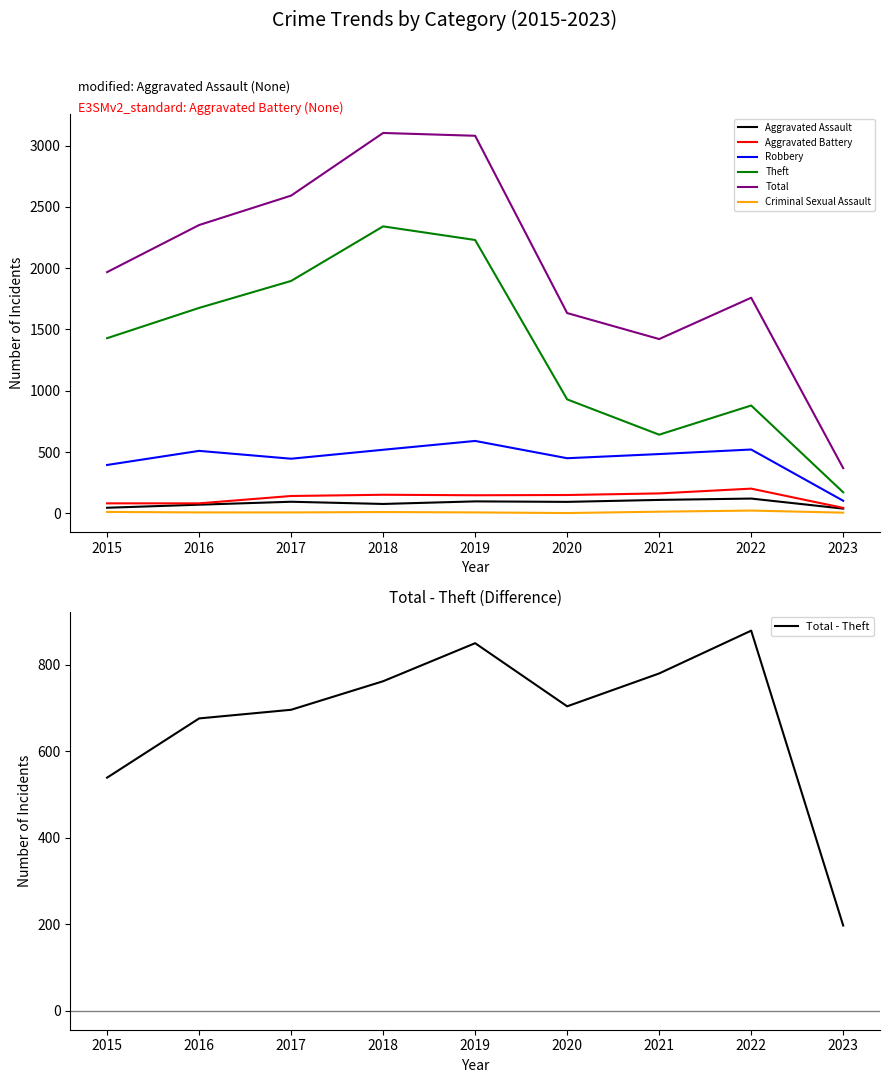

What is the maximum value shown in the chart?

3103